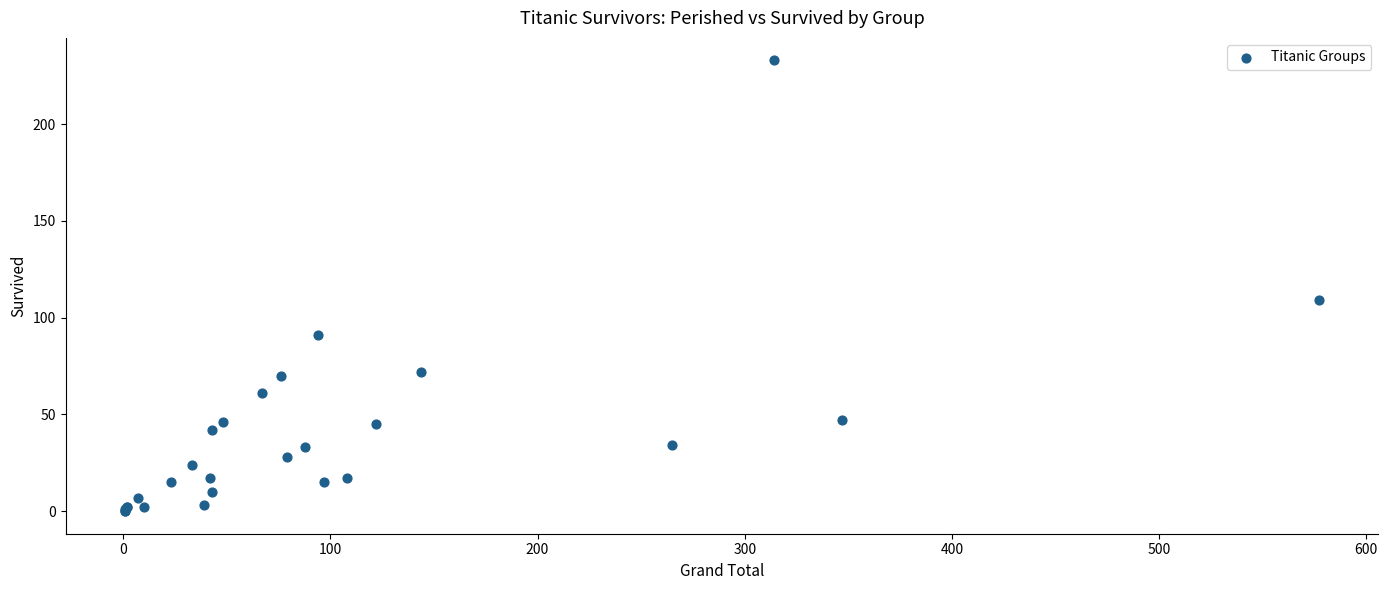

What Y value in the scatter plot is closest to 116?

109